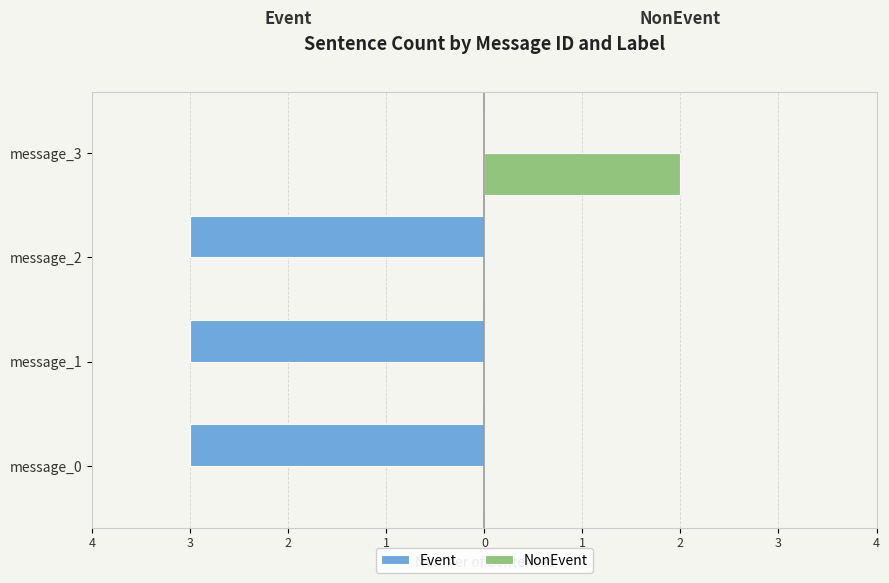

What are all the series names shown in the legend?

Event, NonEvent